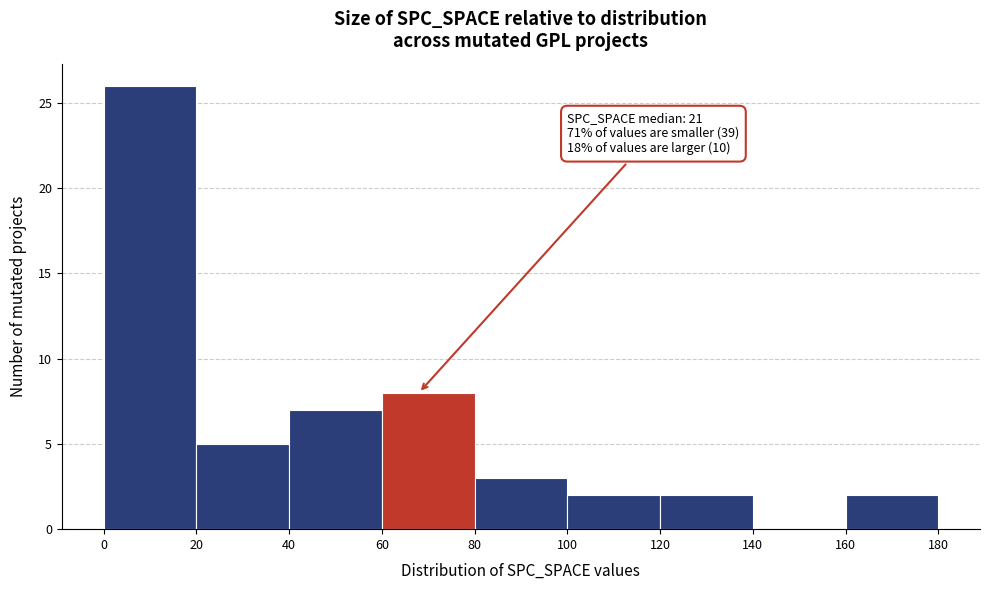

Which range on the x-axis has the tallest bar?

0 to 20